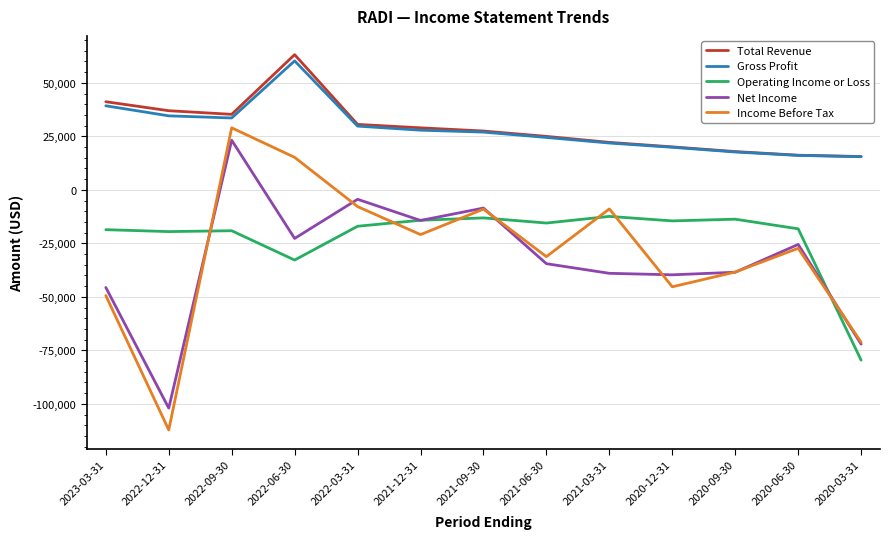

What is the total value across all series at 2020-12-31?

-59500